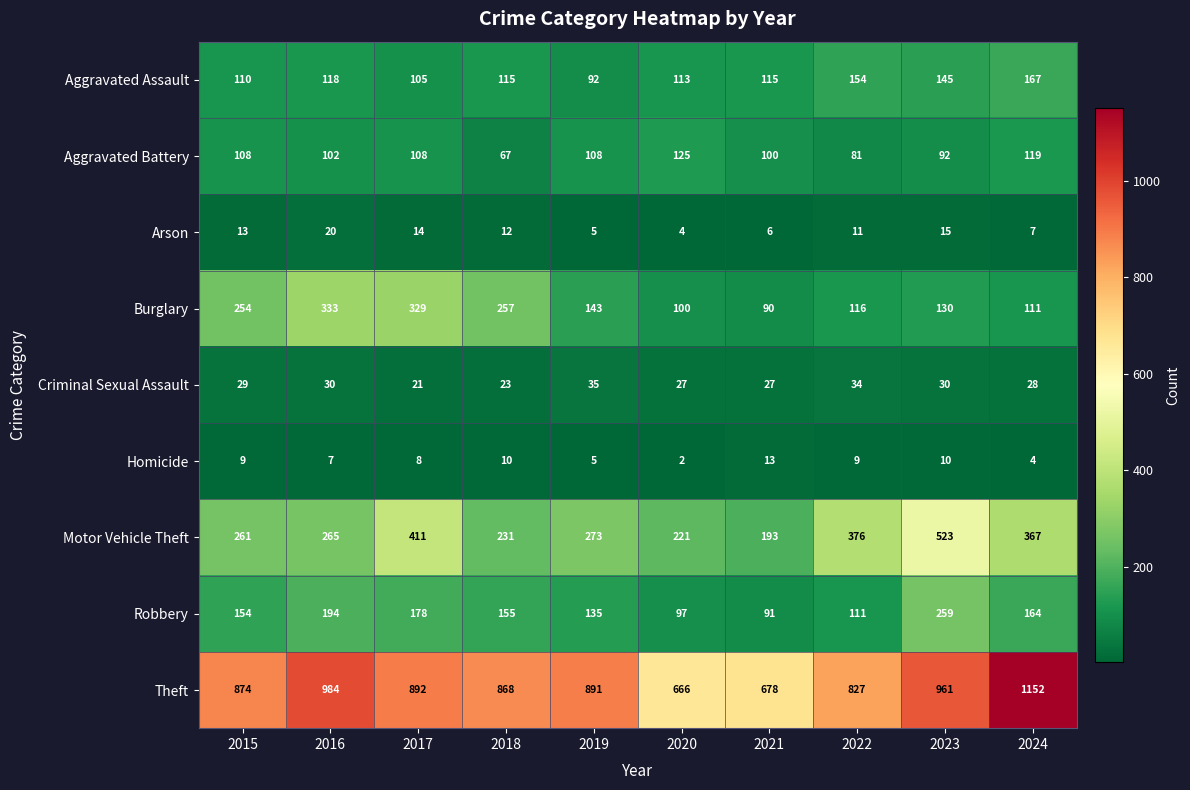

At how many categories does at least one series exceed 69?

10